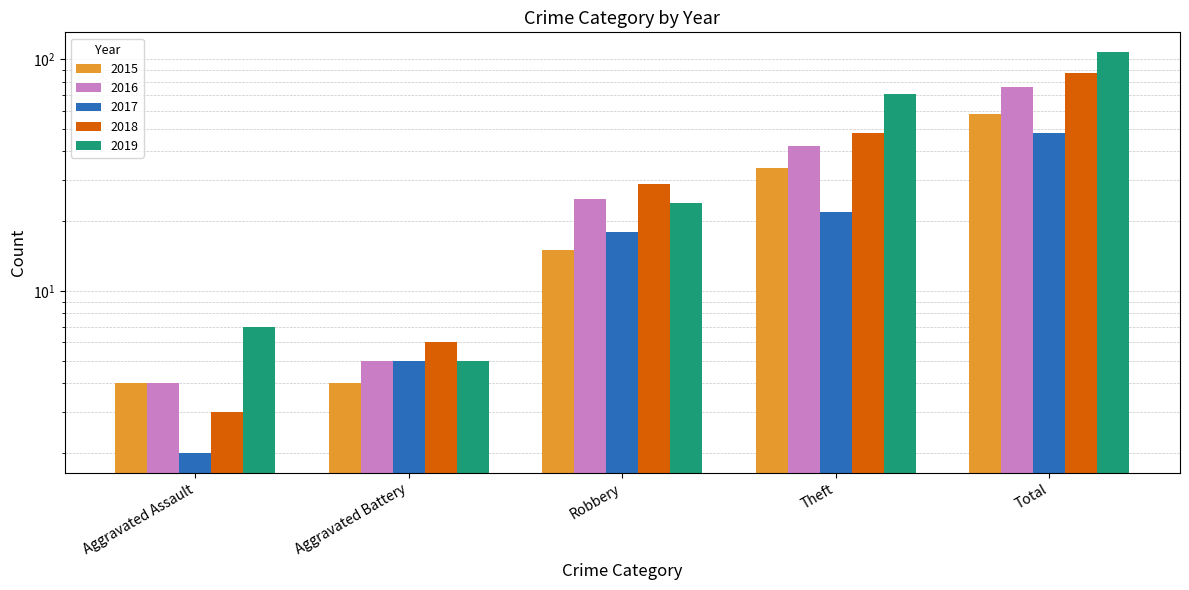

Are the bars grouped side by side (vs. stacked)?

Yes